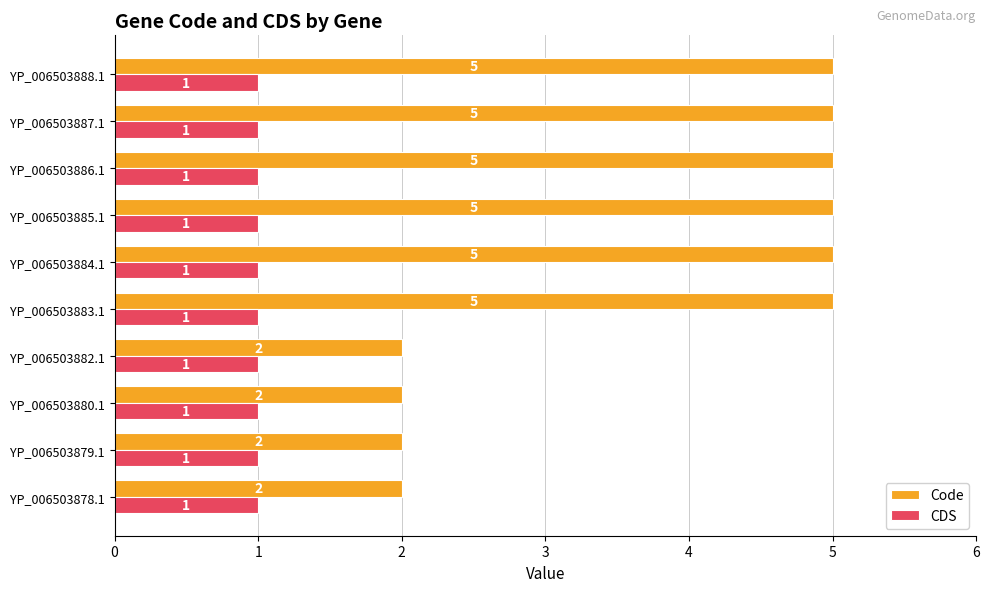

Which series has the largest total across all categories?

Code